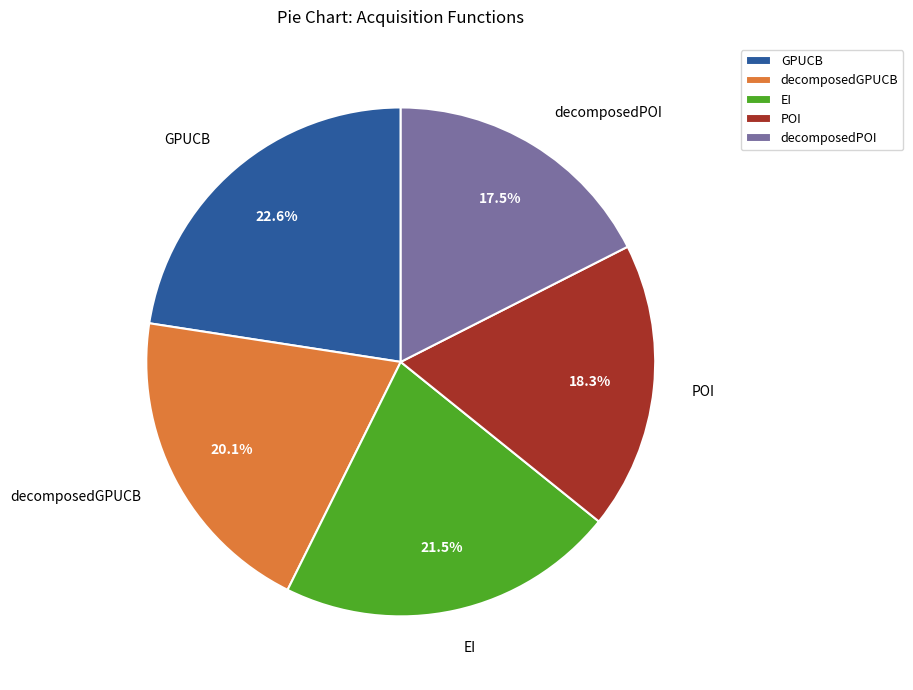

To the nearest percent, what is the difference between the largest and smallest slice percentages?

5%